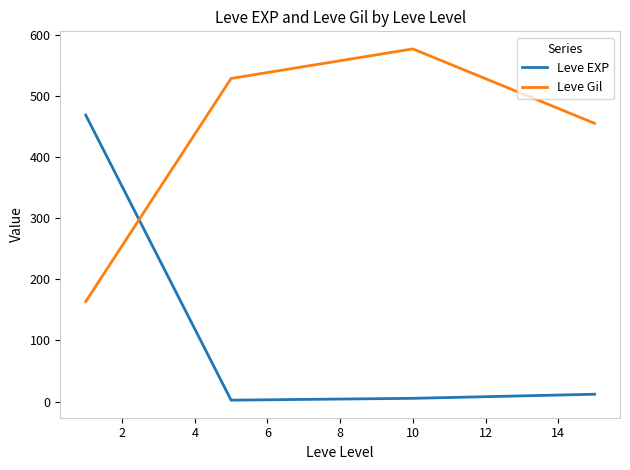

True or false: Leve EXP and Leve Gil cross at least once.

True